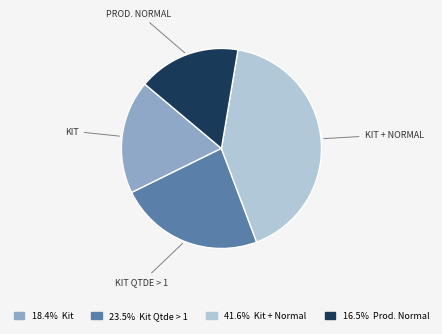

Is there a majority slice in this chart?

No